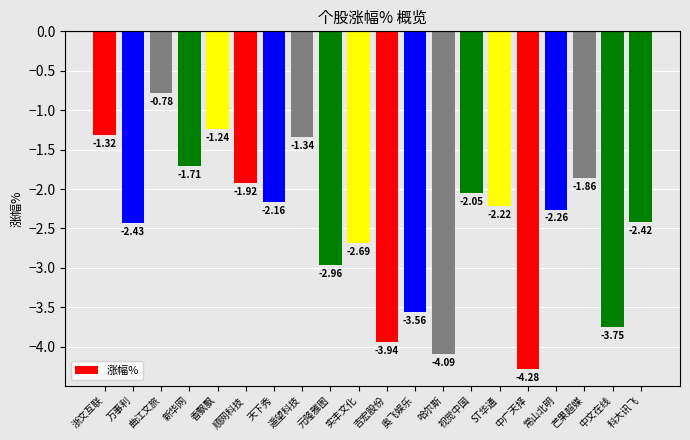

Rank the categories by value from lowest to highest.

中广天择, 哈尔斯, 吉宏股份, 中文在线, 奥飞娱乐, 元隆雅图, 实丰文化, 万事利, 科大讯飞, 常山北明, ST华通, 天下秀, 视觉中国, 顺网科技, 芒果超媒, 新华网, 遥望科技, 浙文互联, 香飘飘, 曲江文旅